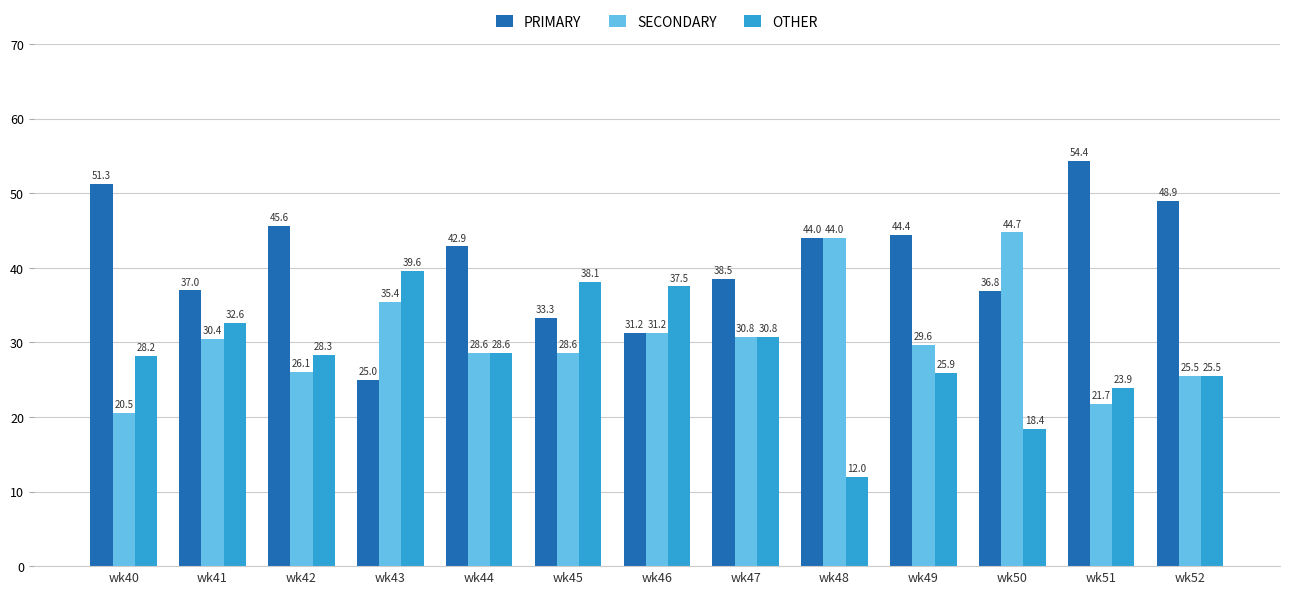

Is the value of PRIMARY at wk48 greater than the value of OTHER at wk40?

Yes